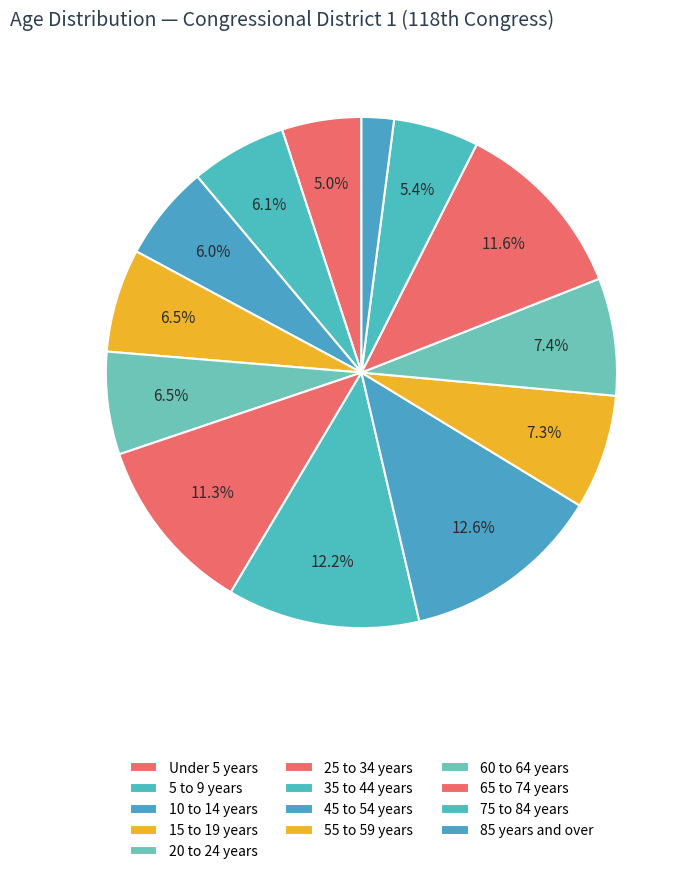

What percentage is NOT represented by 10 to 14 years?

94.0%